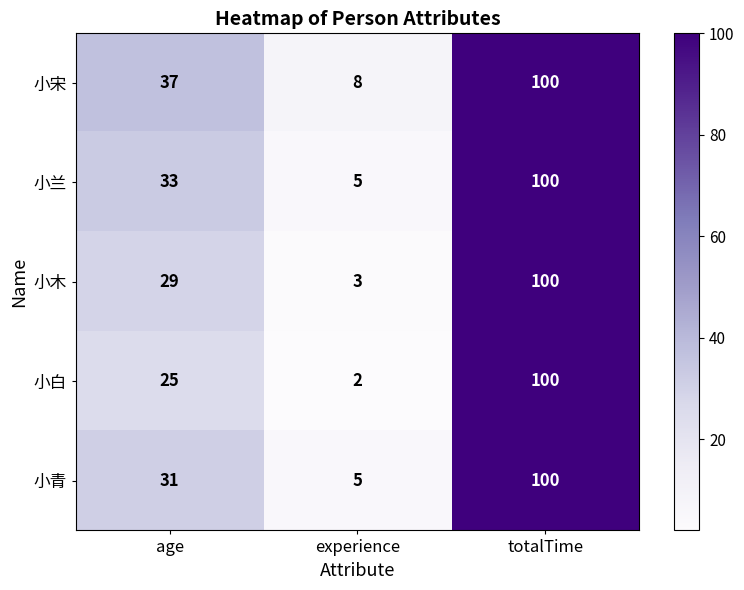

How many 小木 values are between 3 and 100?

3